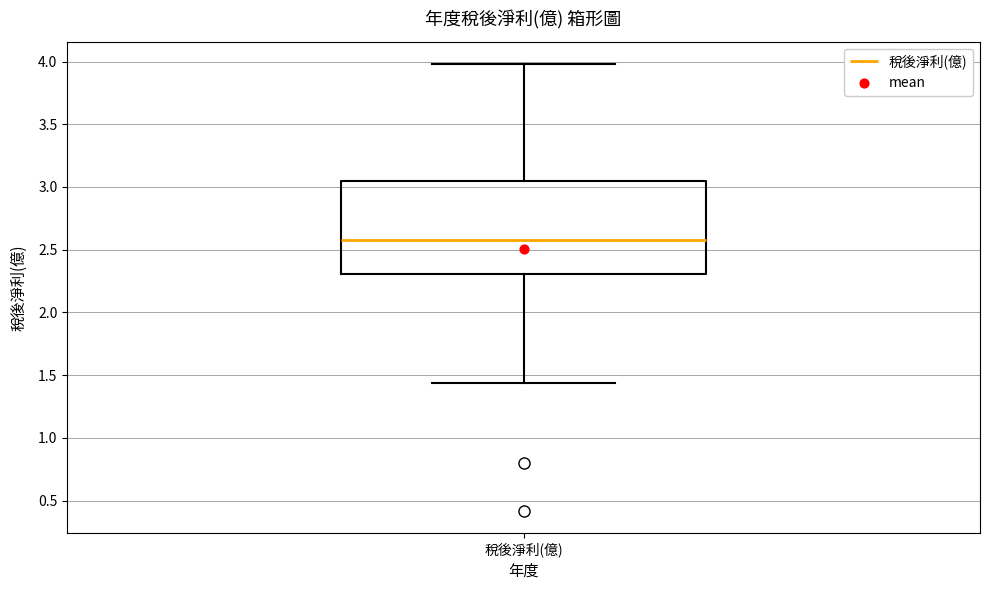

Read this box plot against the y-axis: the position of the median line, the range covered by the box, and the ends of both whiskers. The values are not printed on the chart, so give them approximately, as read against the axis.

median 2.60, box 2.30 to 3.05, whiskers 1.45 to 4.00